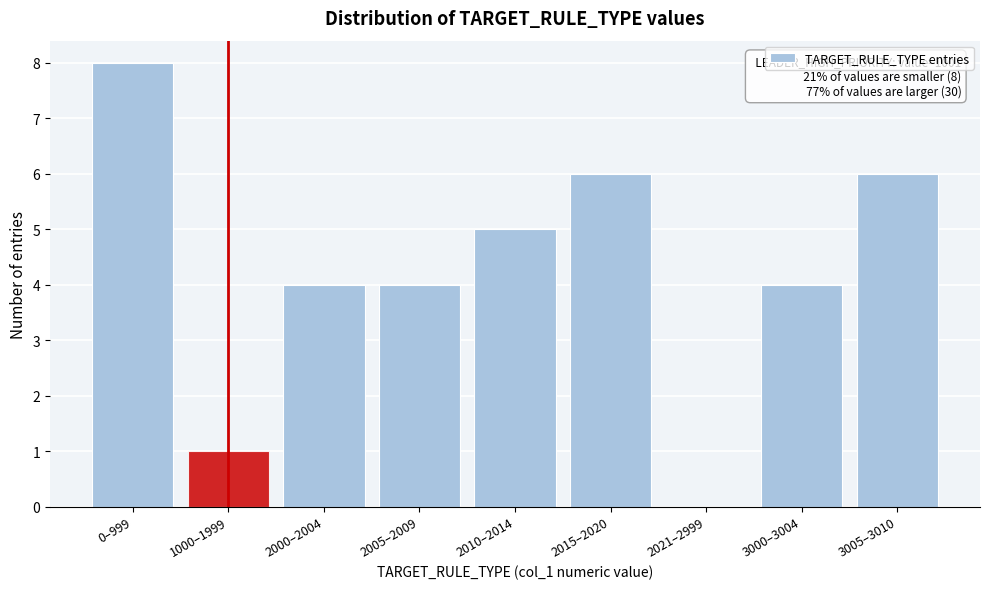

Reading left to right, extract all data points from this chart.

0–999=8	1000–1999=1	2000–2004=4	2005–2009=4	2010–2014=5	2015–2020=6	2021–2999=0	3000–3004=4	3005–3010=6